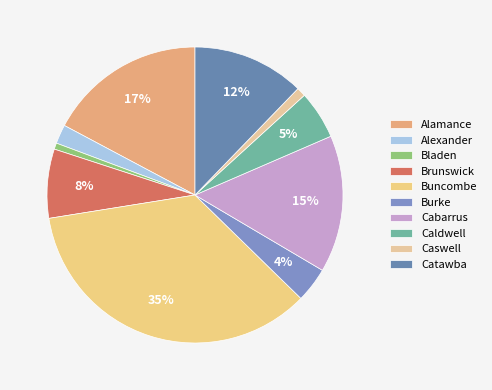

To the nearest percent, what is the difference between the Catawba and Burke slice percentages?

8%